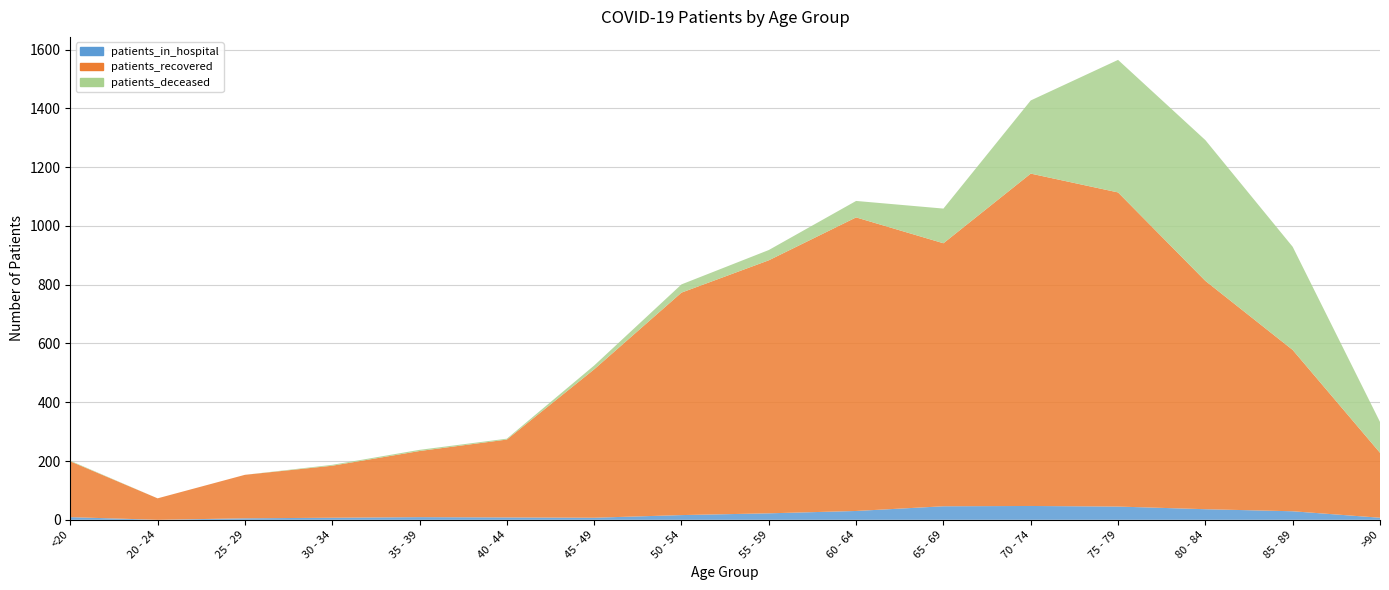

Reading right to left, extract all data points from this chart.

patients_in_hospital: 7	29	36	45	47	46	30	22	16	7	8	9	7	5	0	9
patients_recovered: 221	549	777	1069	1131	895	999	861	757	505	265	225	177	148	73	190
patients_deceased: 105	351	479	451	249	118	56	35	28	13	3	4	3	0	0	2